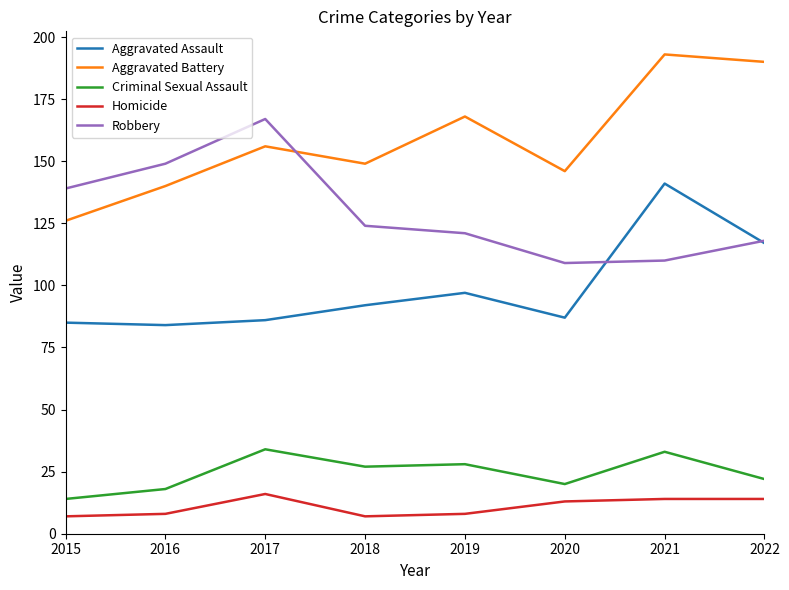

In Criminal Sexual Assault, how many points are higher than both neighbors (excluding endpoints)?

3